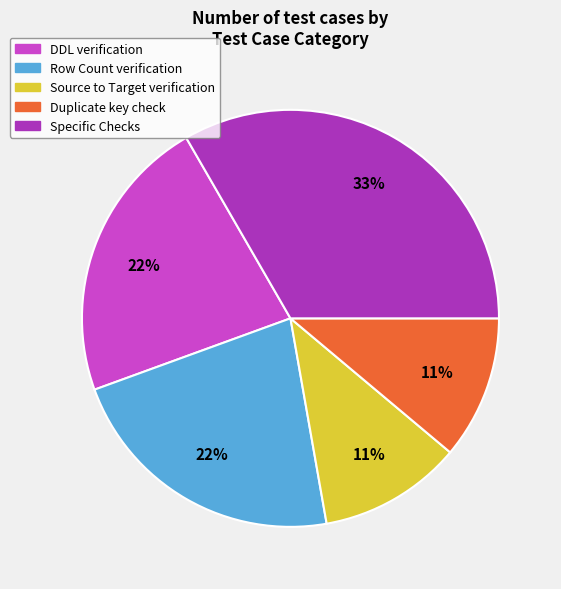

Combined, do Source to Target verification and DDL verification account for over 50%?

No